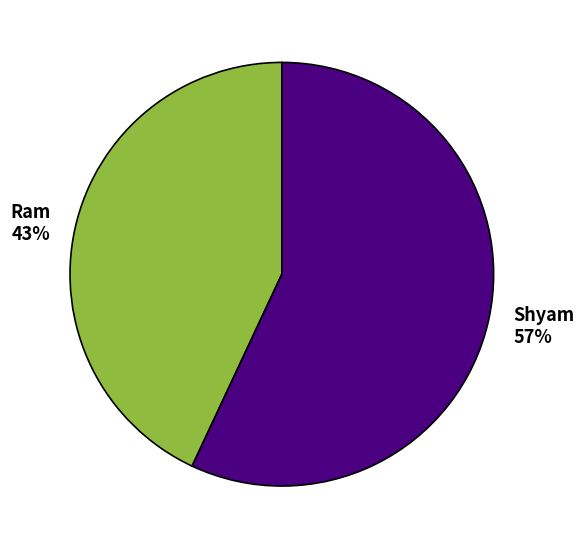

To the nearest percent, what is the difference between the largest and smallest slice percentages?

14%